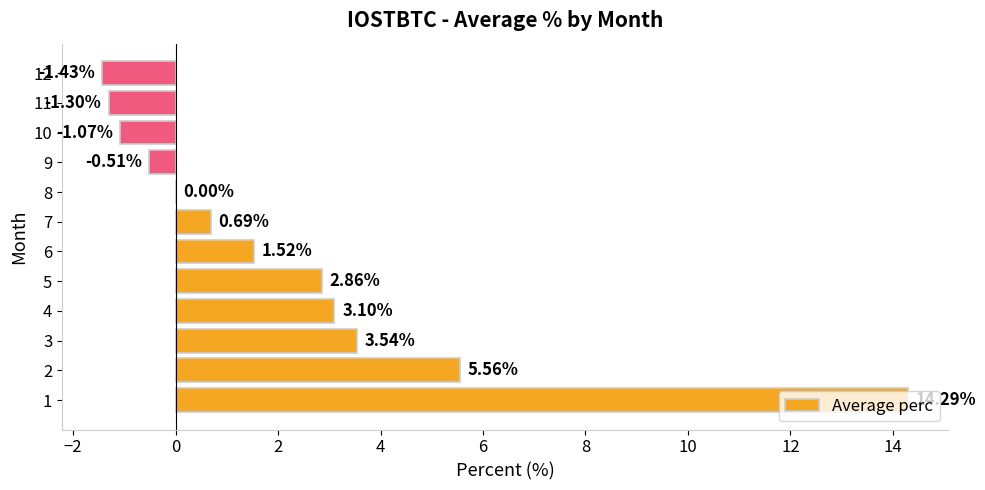

What is the change in value from 1 to 3?

-10.8